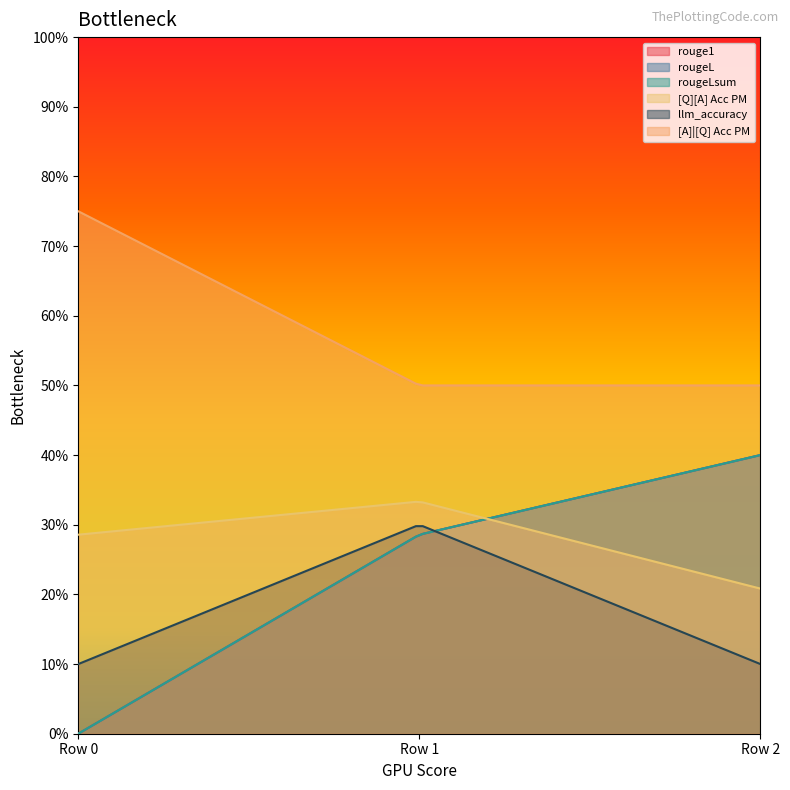

Does the chart display data point markers on the line(s)?

No